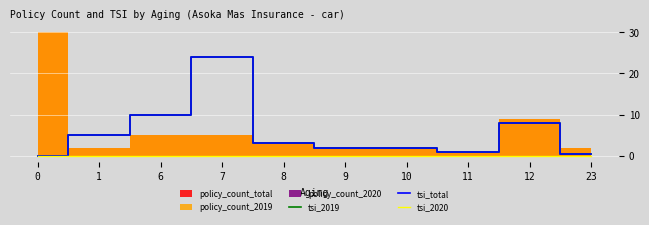

Is this an area chart (filled region under the line)?

No